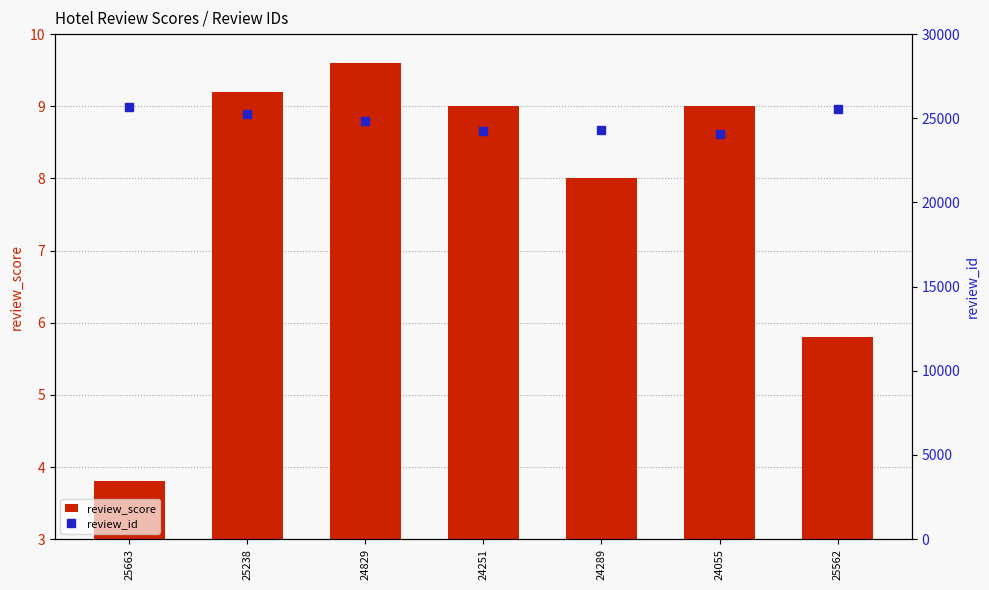

Reading left to right, what are all the values shown in this chart?

review_score: 3.8	9.2	9.6	9.0	8.0	9.0	5.8
review_id: 25663.0	25238.0	24829.0	24251.0	24289.0	24055.0	25562.0